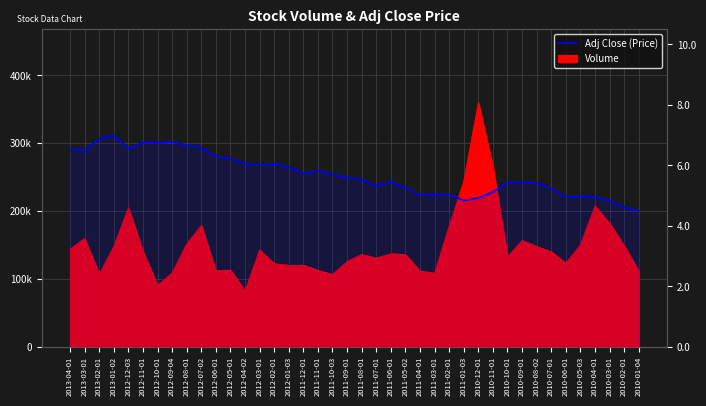

Where does the data first go above 5?

2013-04-01